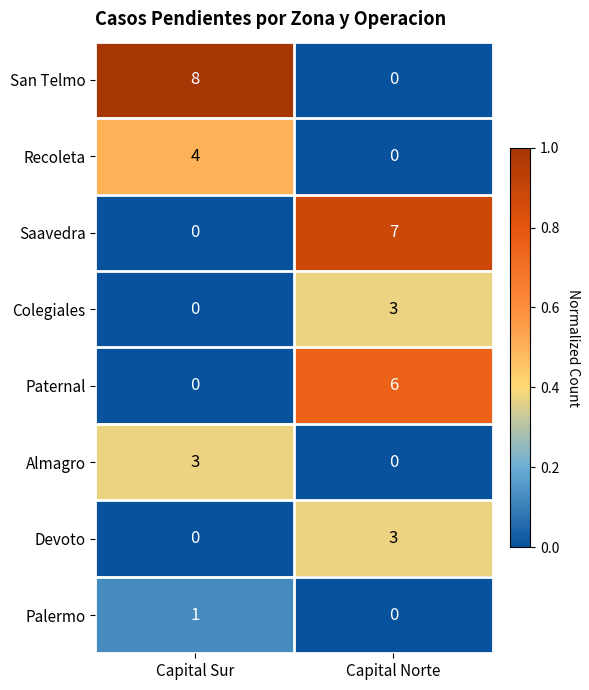

Is it true that Saavedra equals 0 at Capital Sur?

True